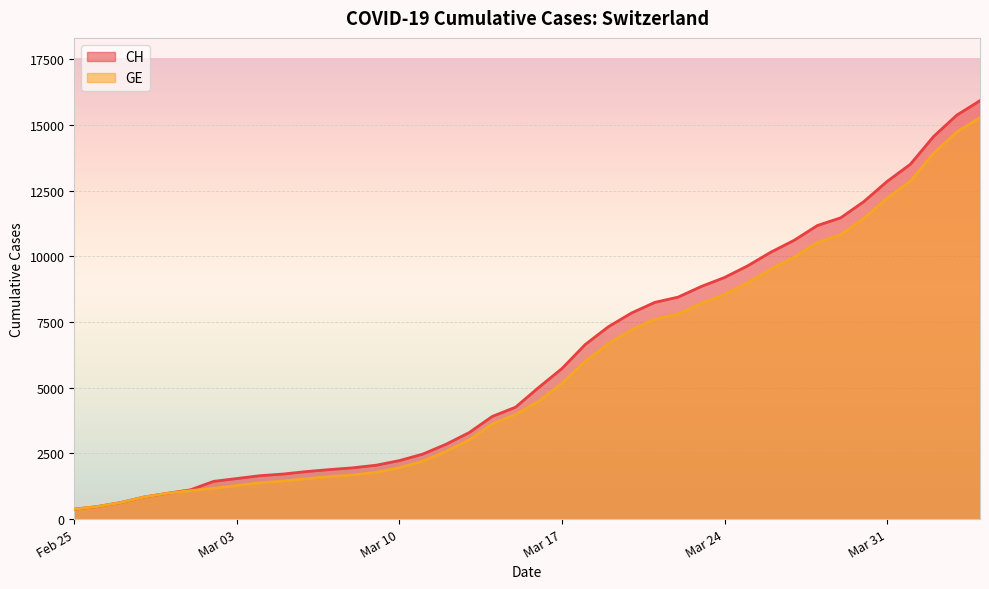

True or false: GE has more than 2 points higher than both neighbors.

False